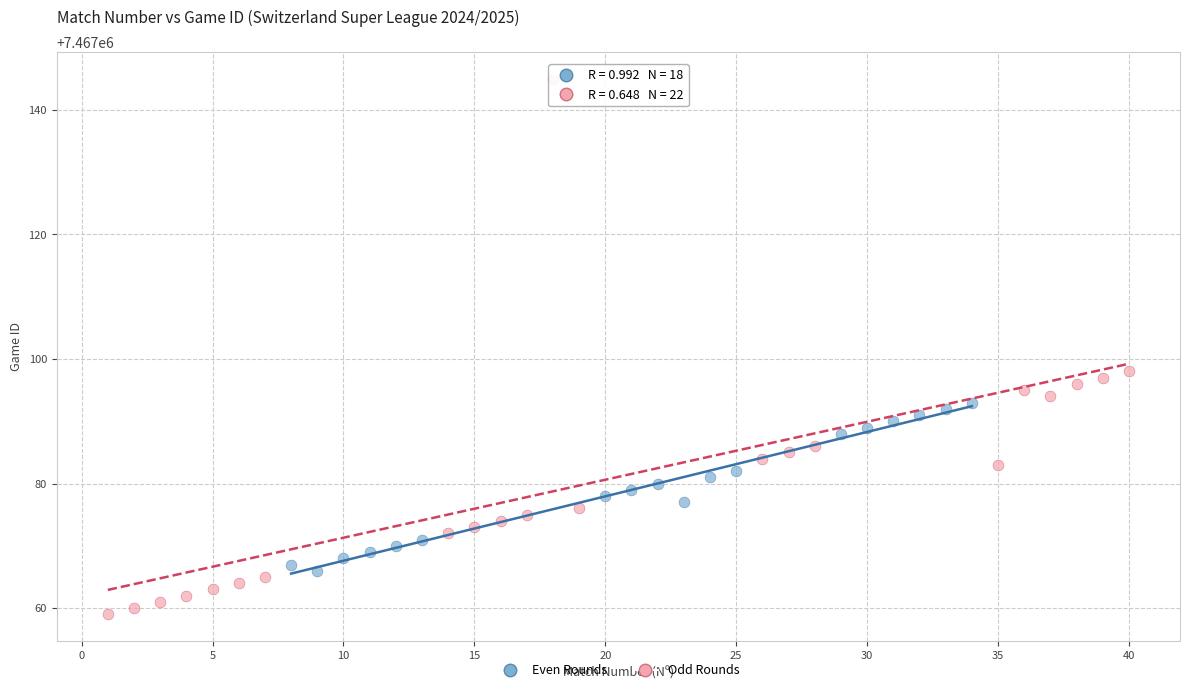

Which series reaches the minimum Y coordinate?

Odd Rounds